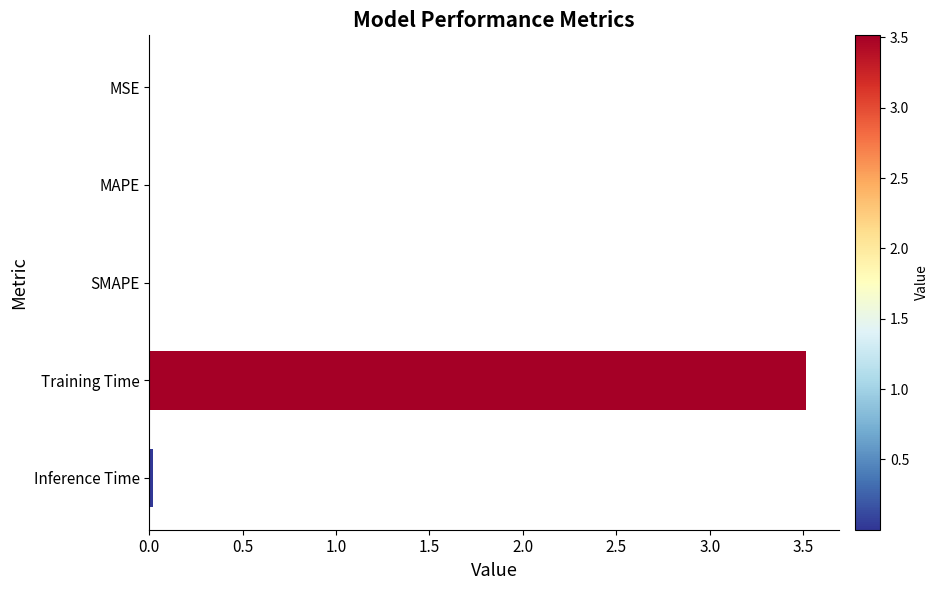

Is it true that the value at Training Time is 3.5?

True